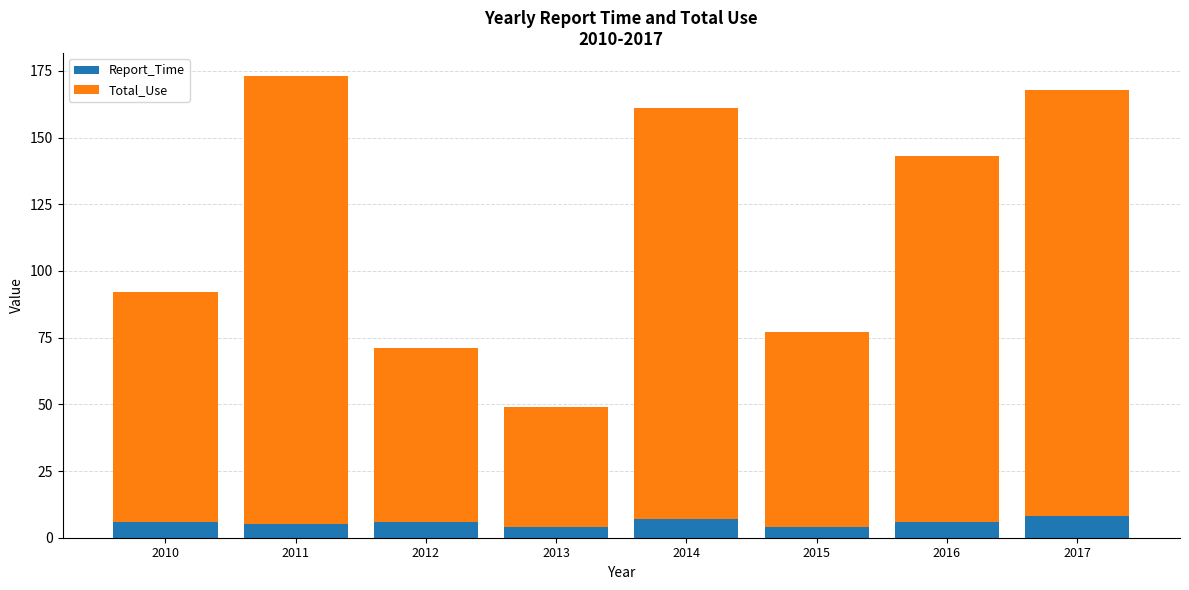

Read the Report_Time value at 2016.

6